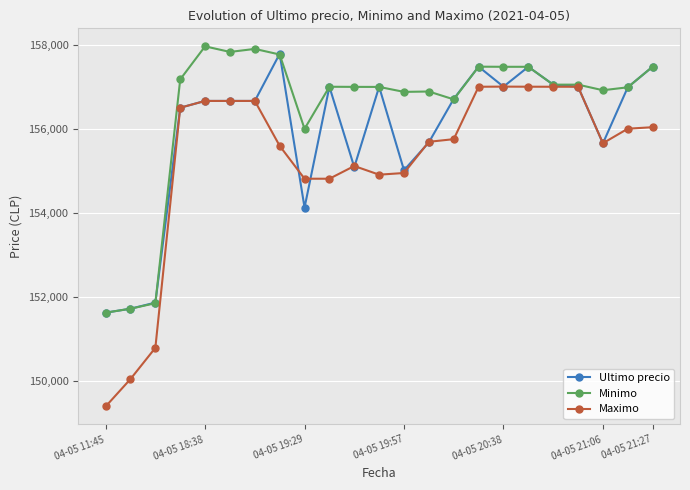

How many data points in Minimo are less than 157000?

11